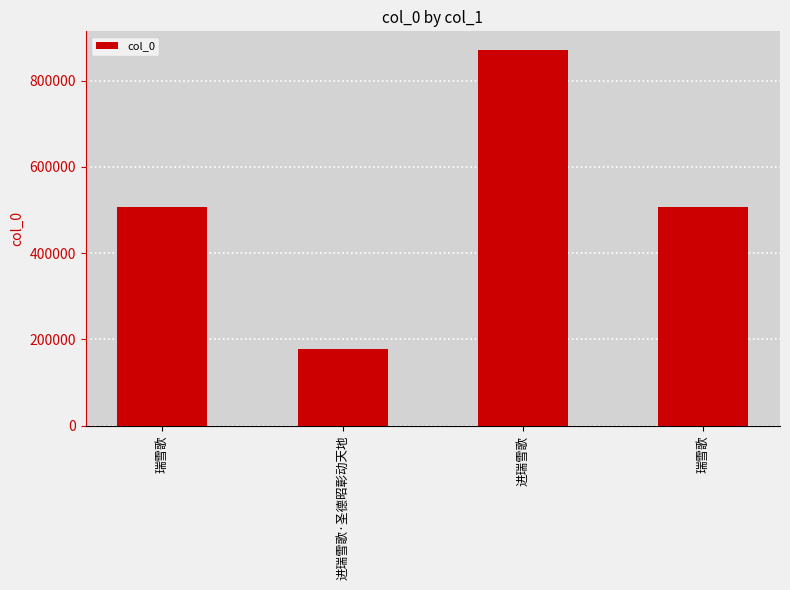

What is the difference between the maximum and minimum values?

693157